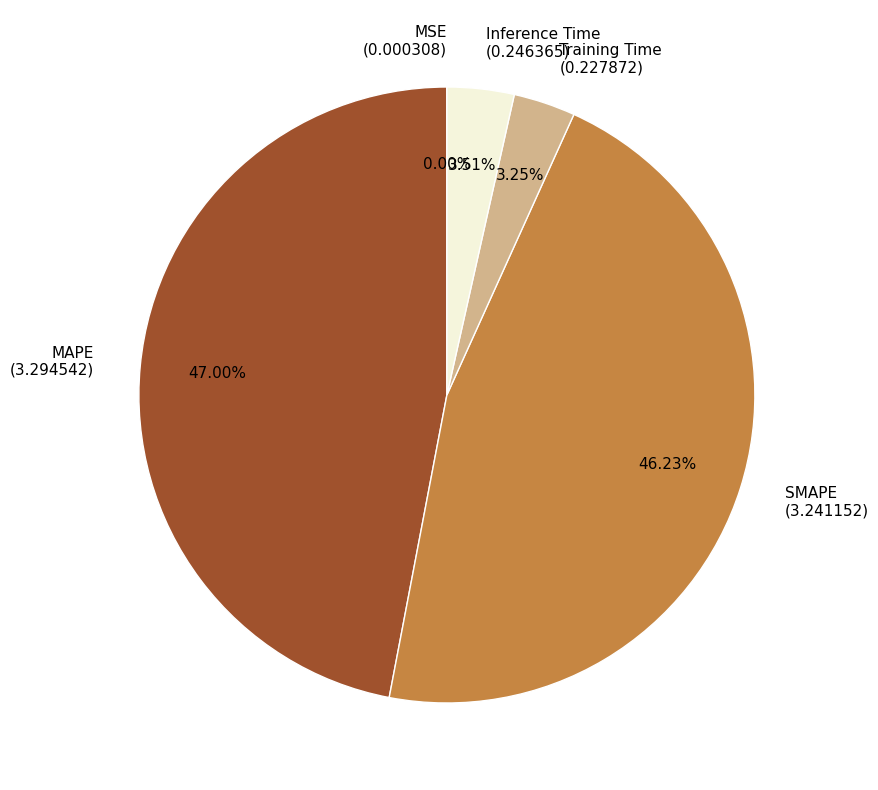

To the nearest percent, what is the combined percentage of SMAPE and MAPE?

93%